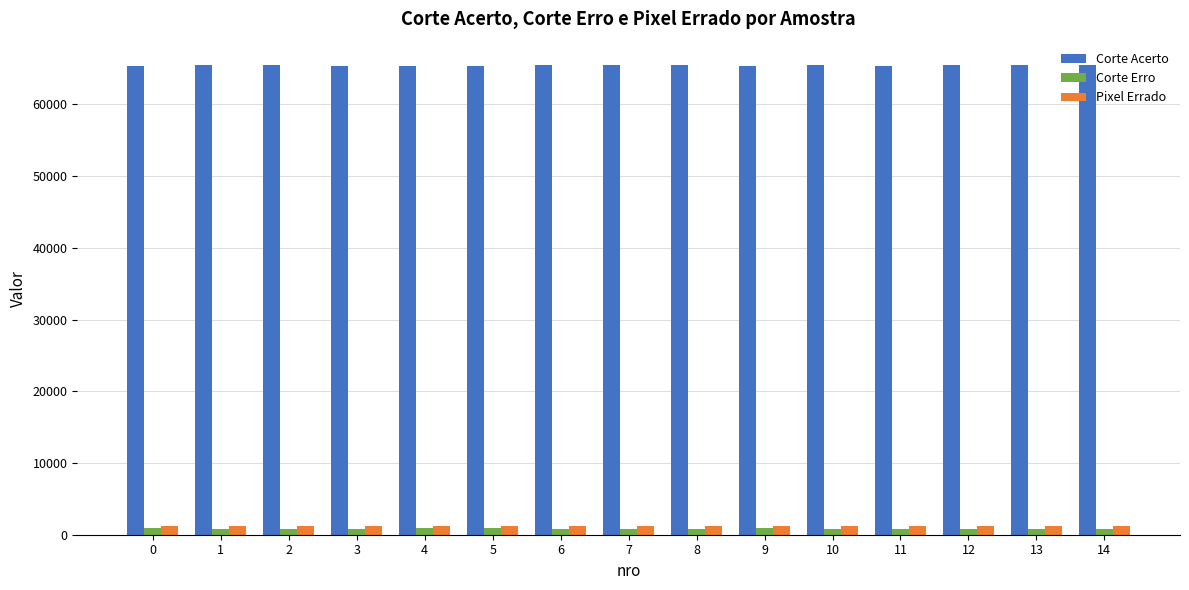

What is the maximum value shown in the chart?

65456